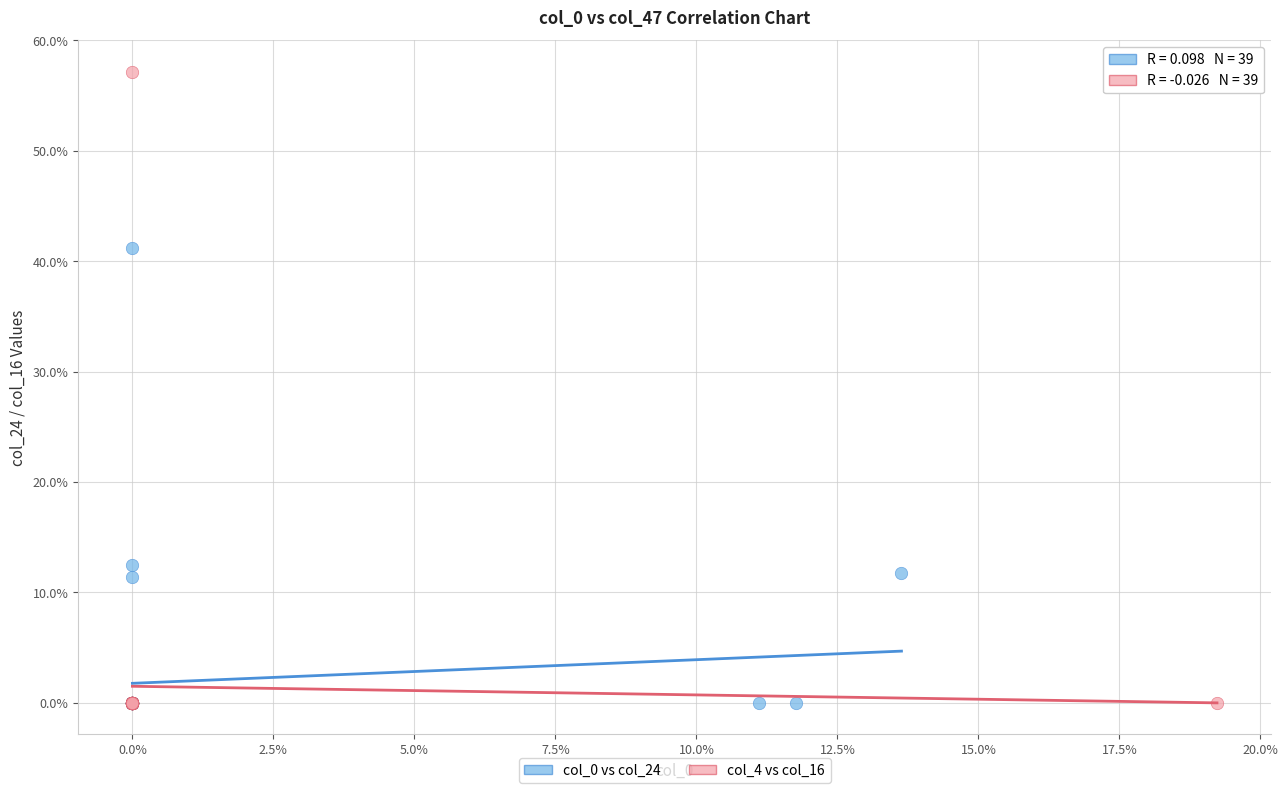

What are all the series names shown in the legend?

col_0 vs col_24, col_4 vs col_16